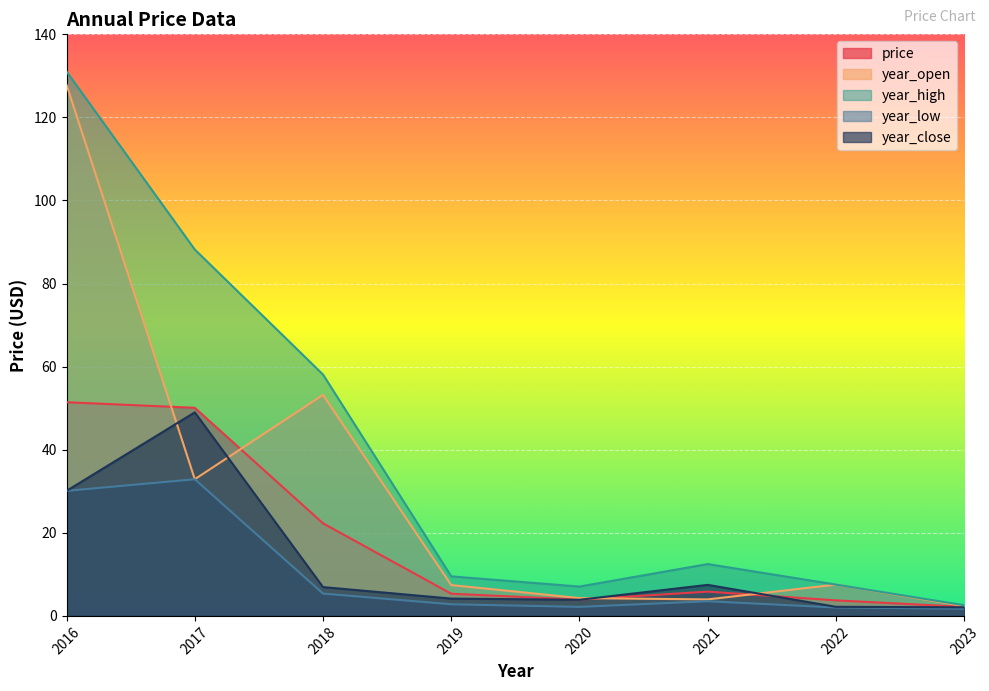

The year_high series shows 36.1 at 2017. True or false?

False